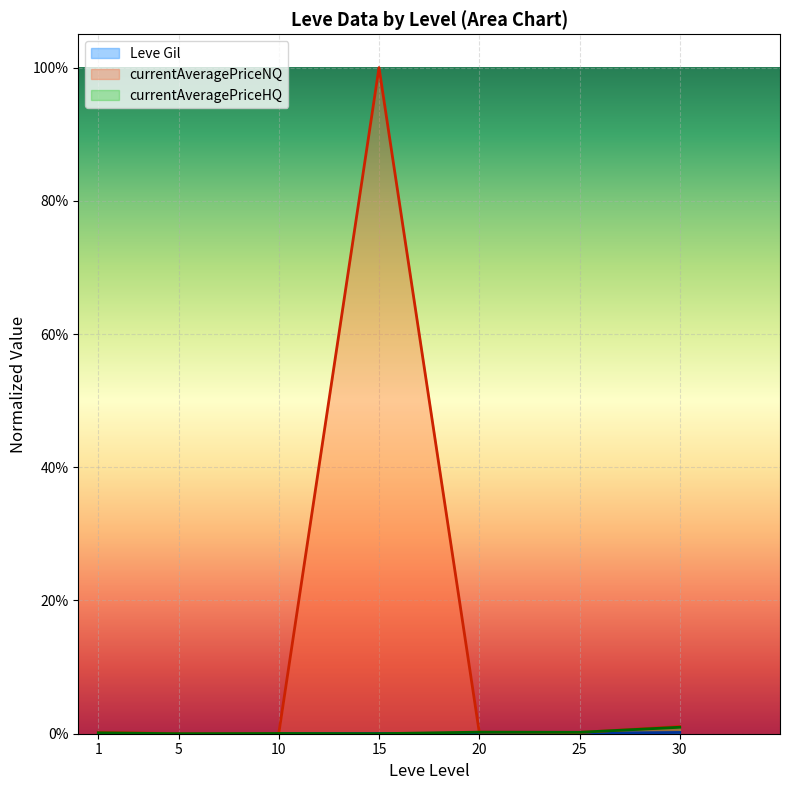

In currentAveragePrice, how many points are lower than both neighbors (excluding endpoints)?

2